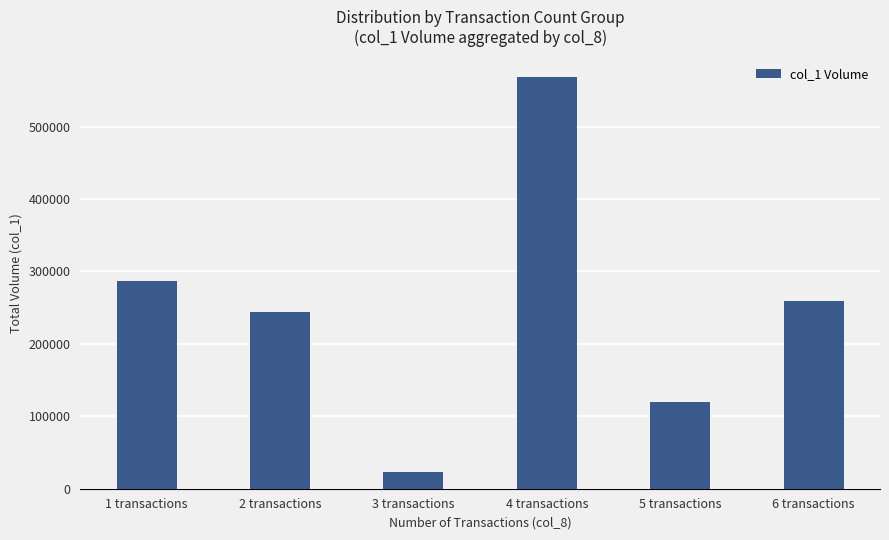

Is it true that the value at 5 transactions is 120000?

True